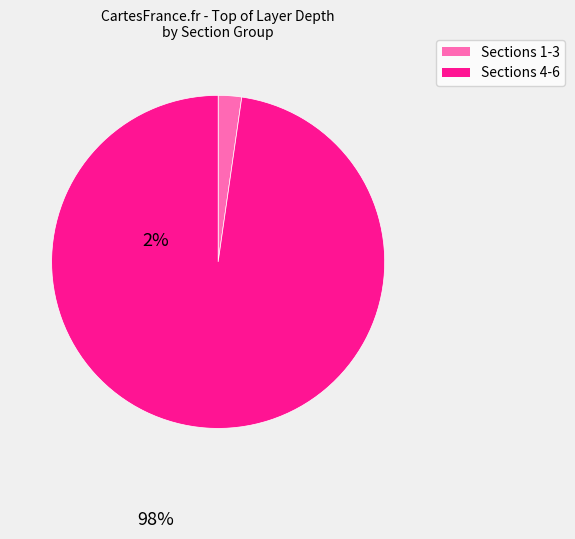

How many slices are in this pie chart?

2